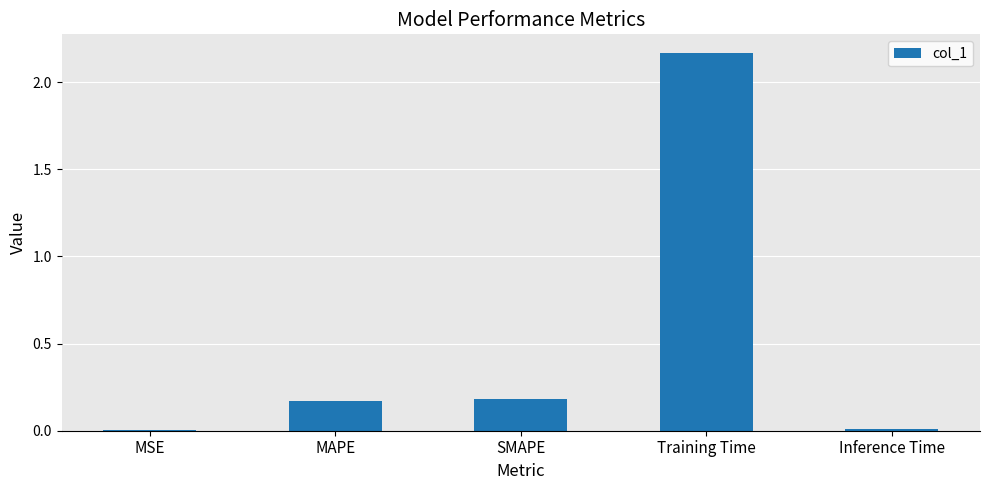

Which label corresponds to the largest value in the chart?

Training Time